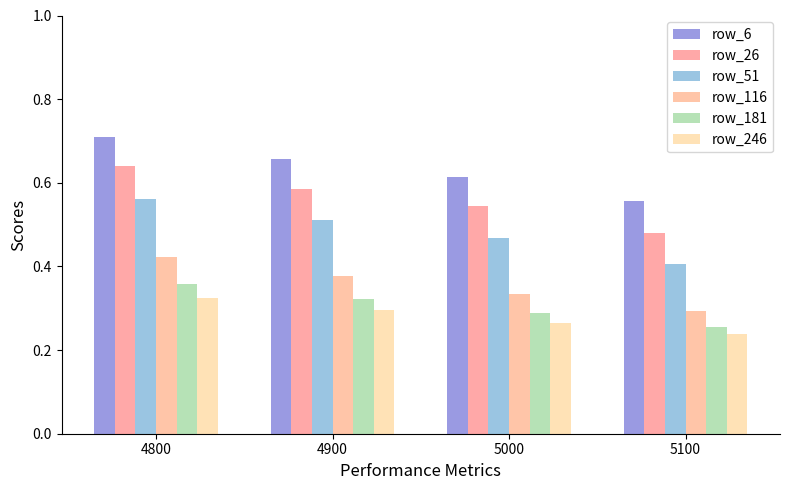

Is the value of row_51 at 4800 greater than the value of row_181 at 4800?

Yes